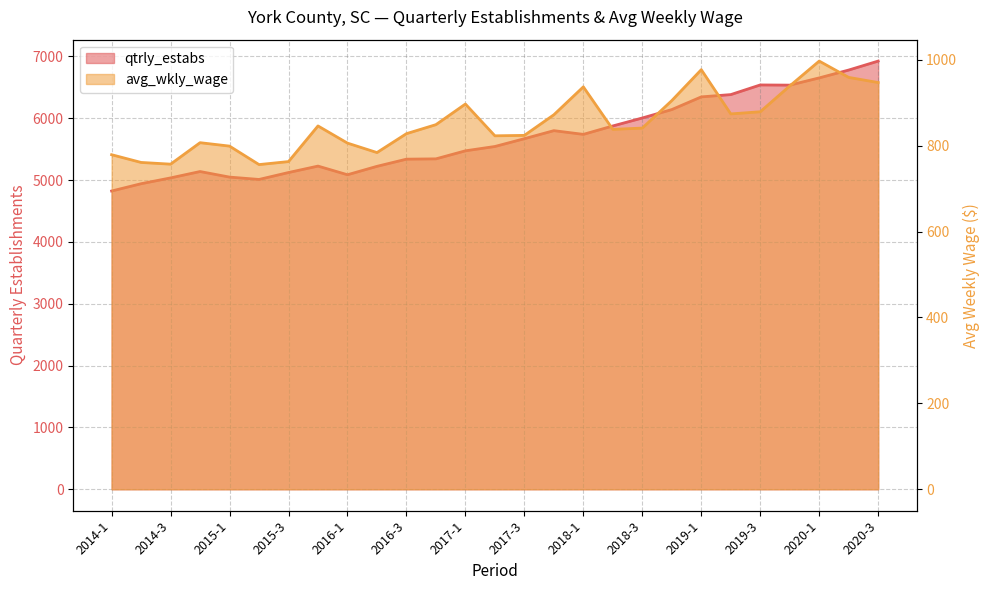

What is the label of the 19th point from the left?

2018-3